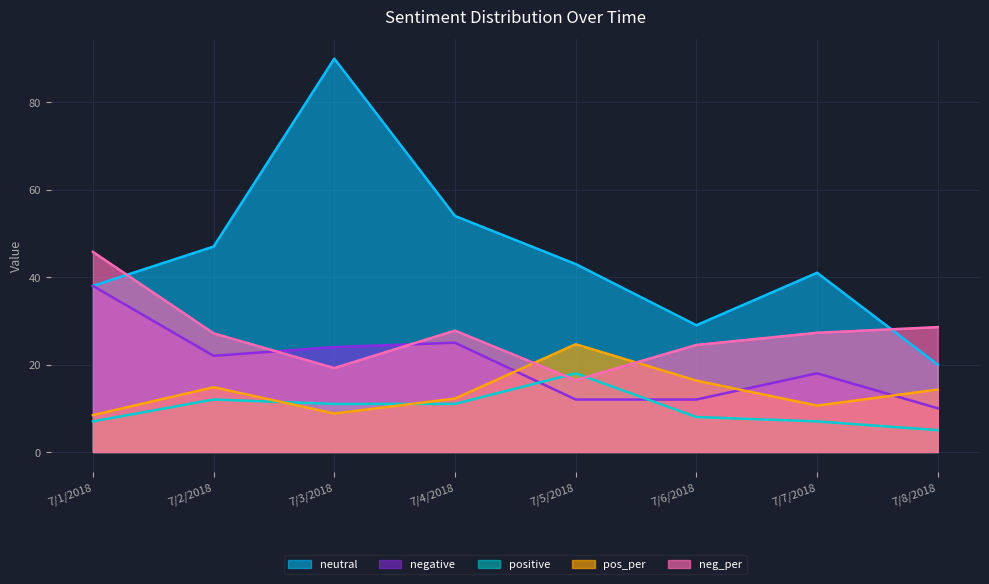

Where do neg_per and positive first cross each other?

7/4/2018 and 7/5/2018